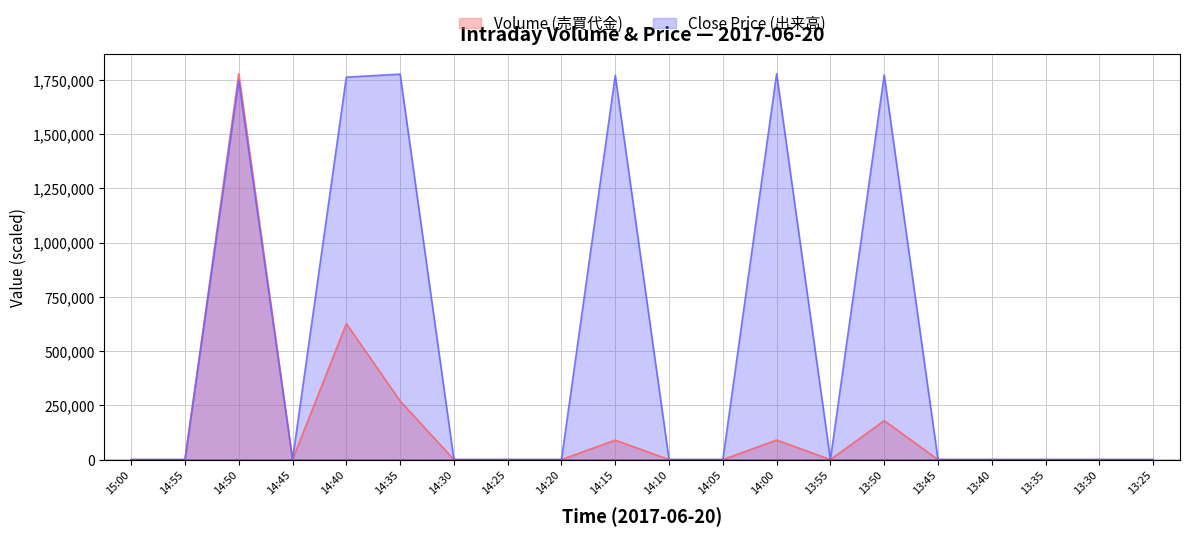

Reading right to left, extract all data points from this chart.

Volume (売買代金): 0.0	0.0	0.0	0.0	0.0	179600.0	0.0	90100.0	0.0	0.0	89700.0	0.0	0.0	0.0	270000.0	626900.0	0.0	1778800.0	0.0	0.0
Close (出来高): 0.0	0.0	0.0	0.0	0.0	1772877.2	0.0	1778800.0	0.0	0.0	1770903.0	0.0	0.0	0.0	1776825.7	1763006.0	0.0	1747212.0	0.0	0.0